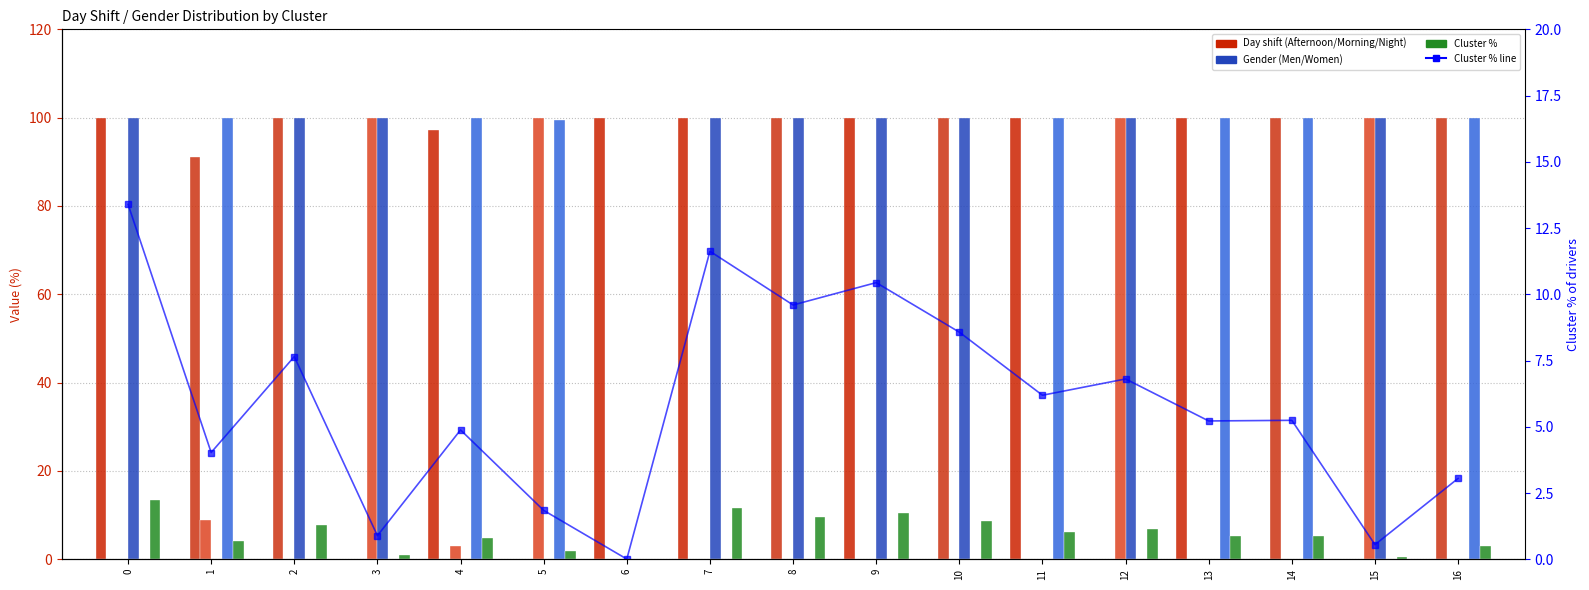

The value of Night at 9 is -56.5. True or false?

False